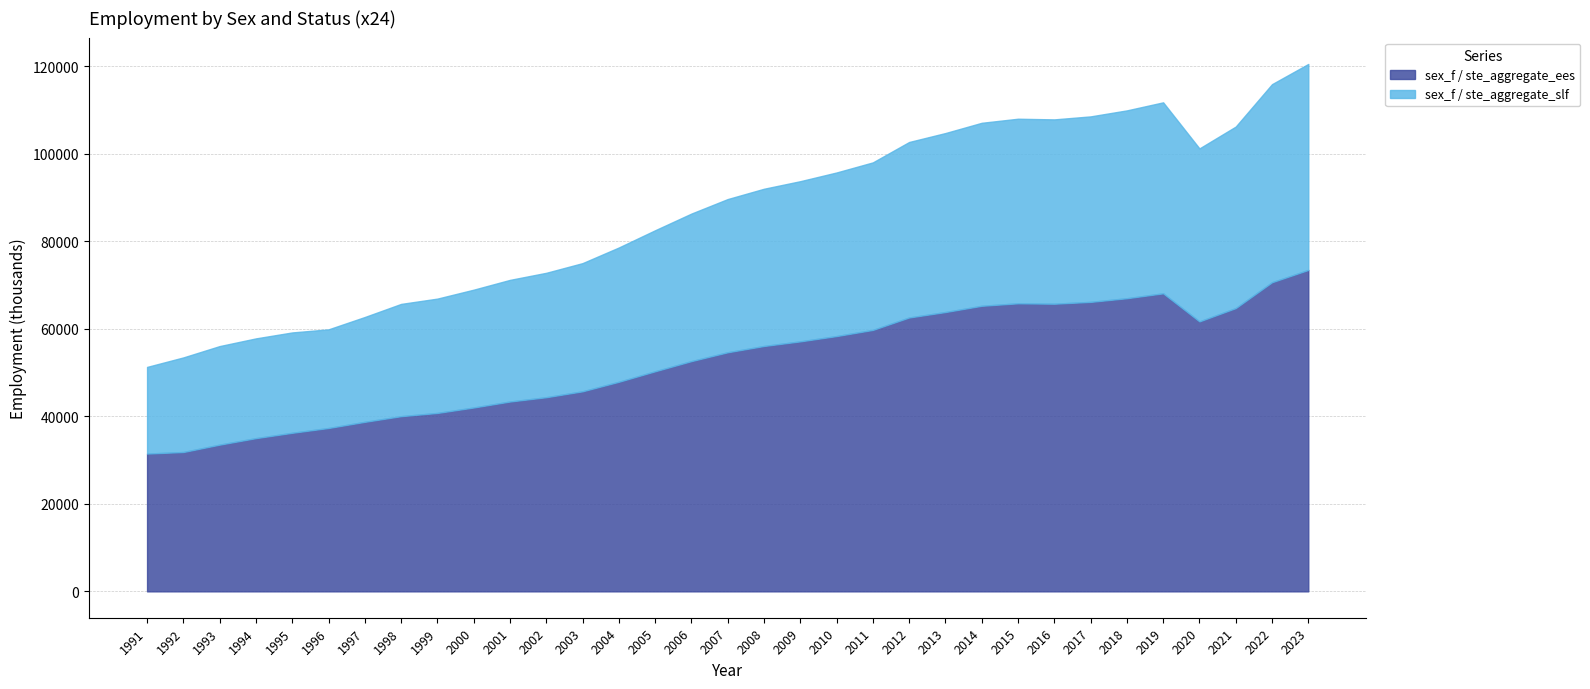

What is the difference between the sex_f / ste_aggregate_ees values at 2021 and 2001?

21346.6